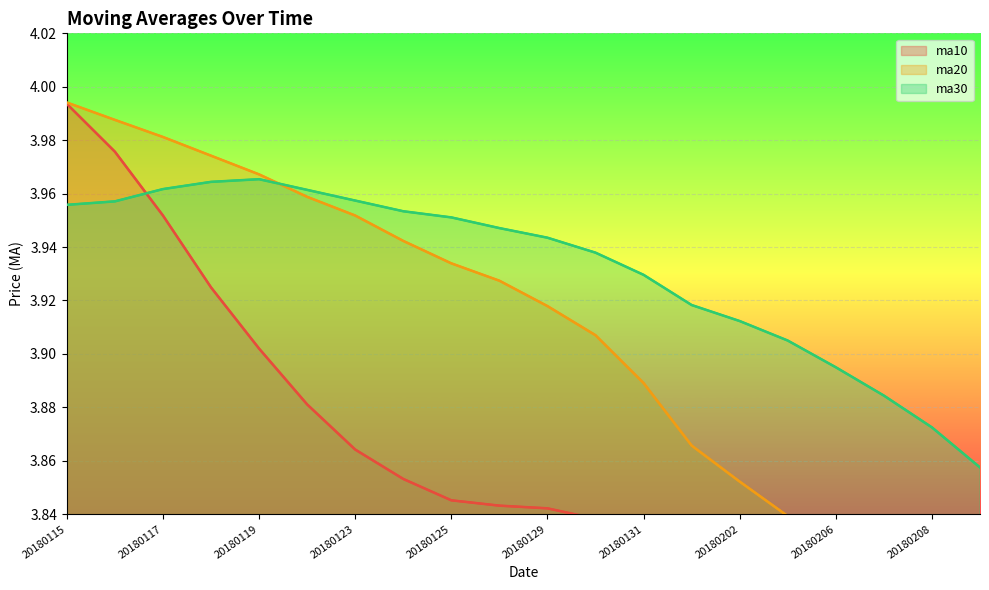

List the series in order of their peak value, highest first.

ma20, ma10, ma30